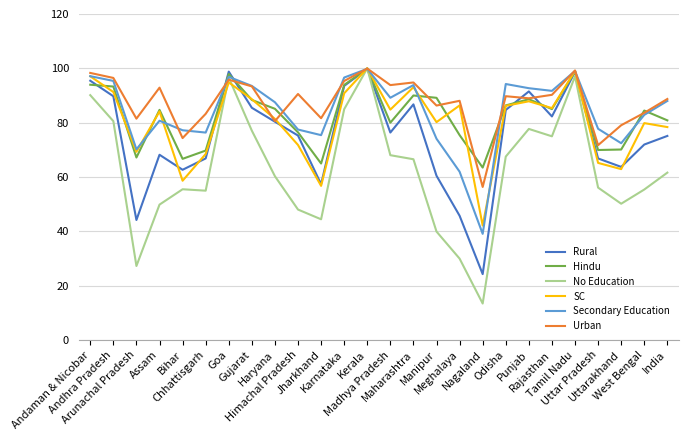

What is the difference between the Urban values at Tamil Nadu and Meghalaya?

11.2